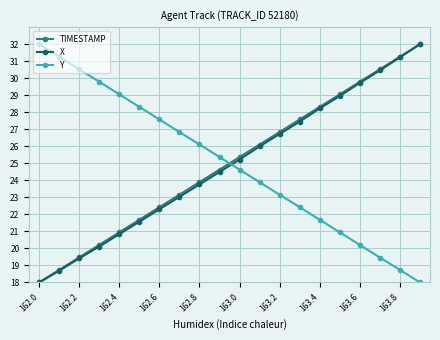

What is the value of the X point at the 17th from the left?

29.7